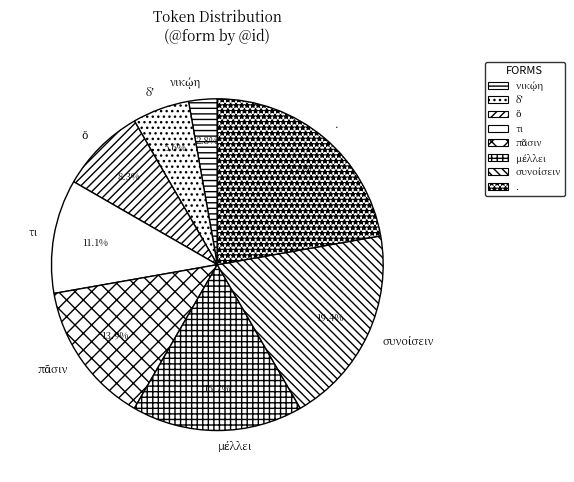

True or false: . accounts for 11% of the total.

False